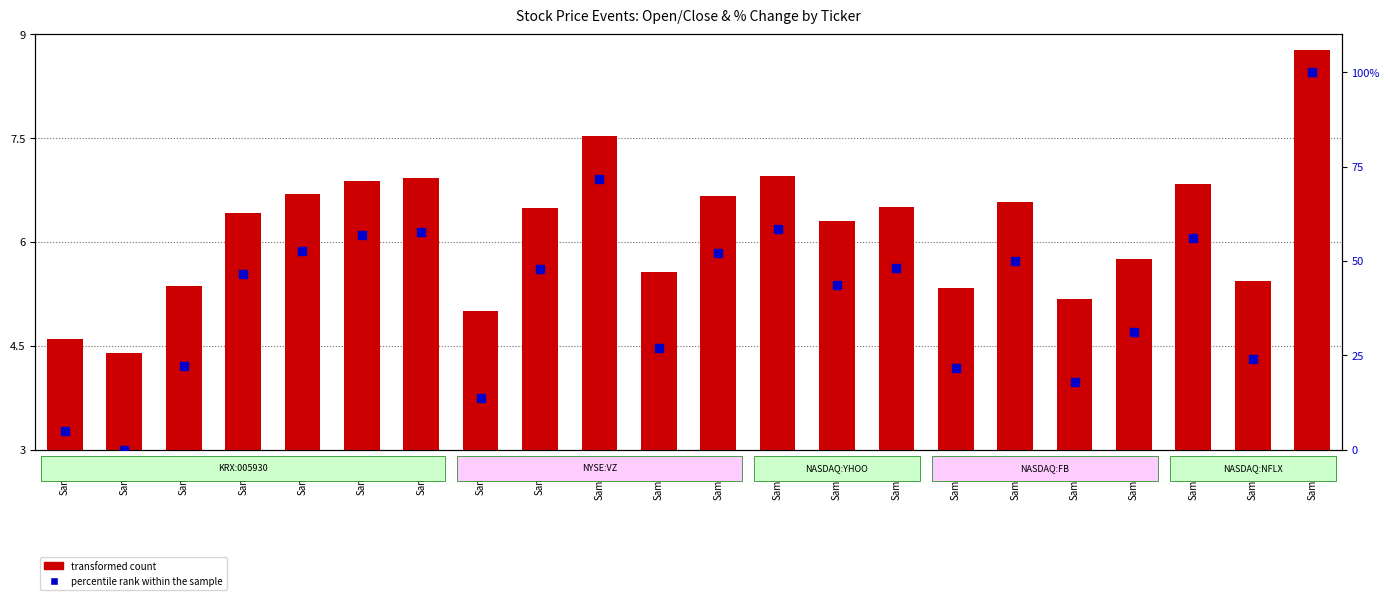

What are all the series names shown in the legend?

transformed count, percentile rank within the sample